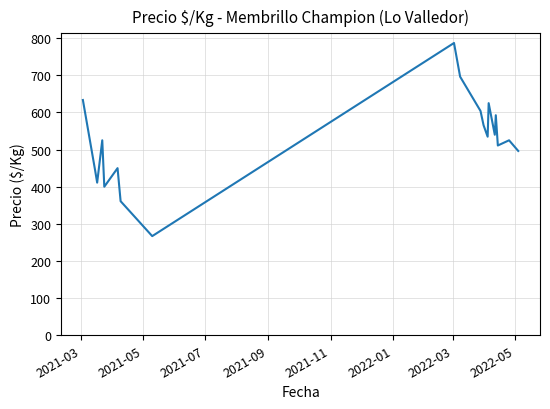

What is the difference between the maximum and minimum values?

520.0